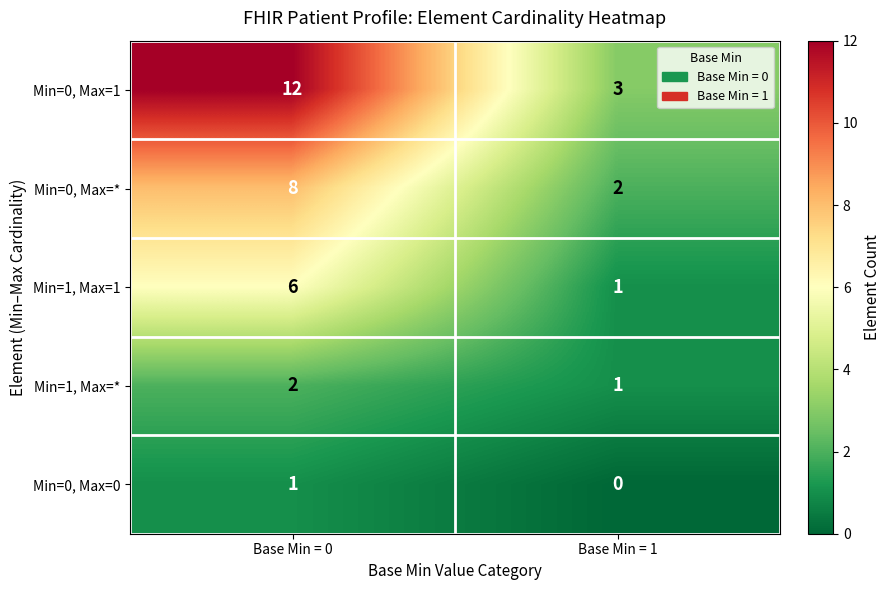

Is it true that Min=0, Max=* equals 4 at Base Min = 1?

False